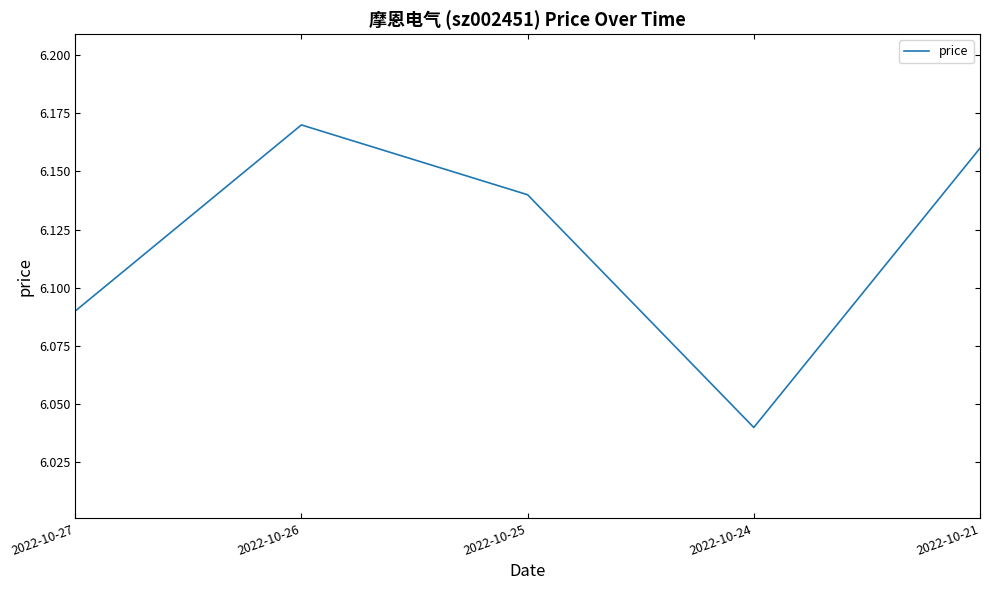

Which has a higher value, 2022-10-24 or 2022-10-27?

2022-10-27